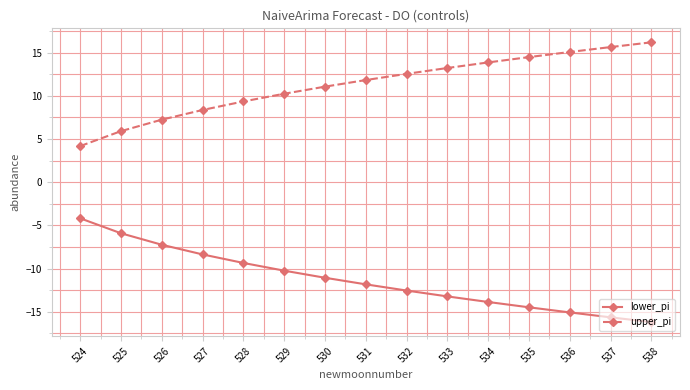

True or false: lower_pi has a value of -11.1 at 530.

True